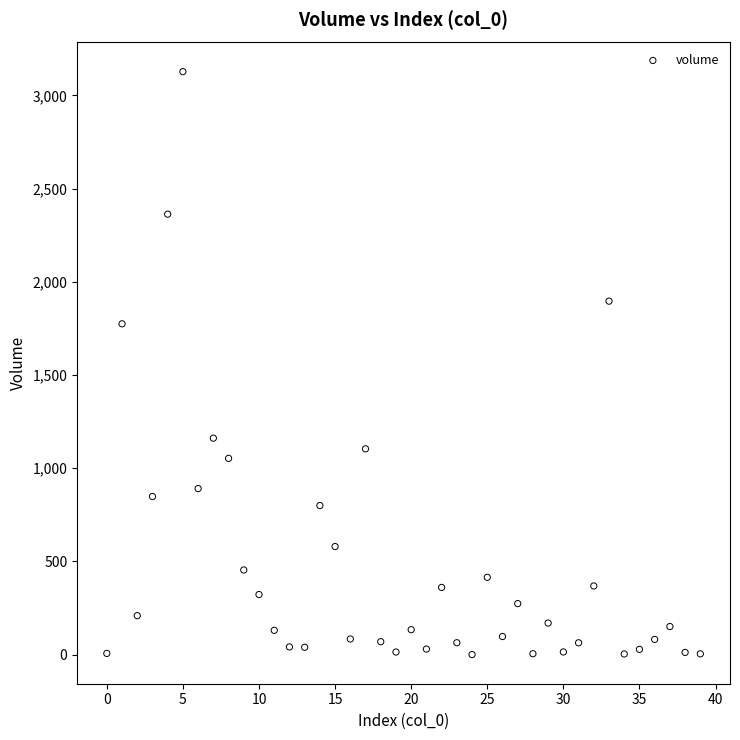

What is the range of Y values (max minus min)?

3127.3